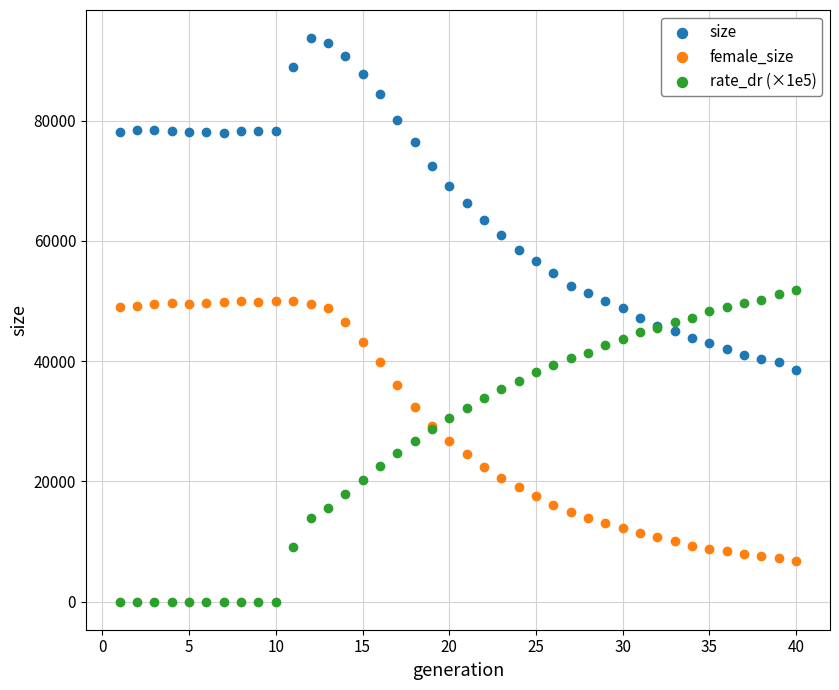

Which series reaches the minimum Y coordinate?

rate_dr (×1e5)